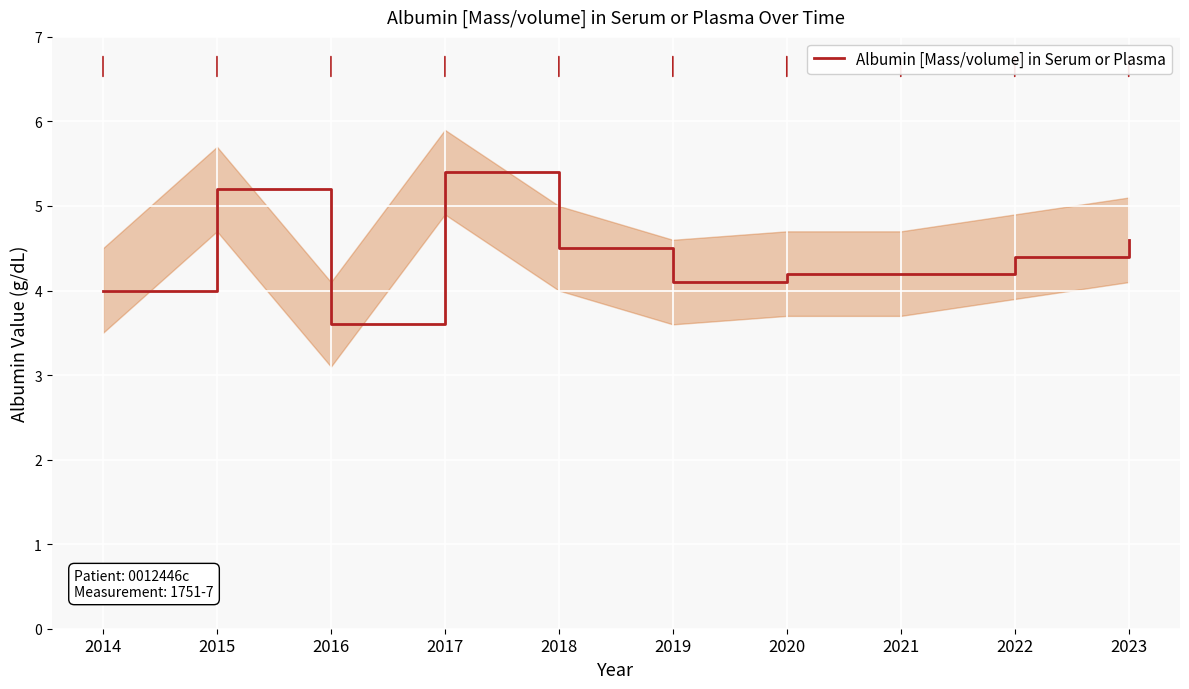

At which label does the data first exceed 4?

2015